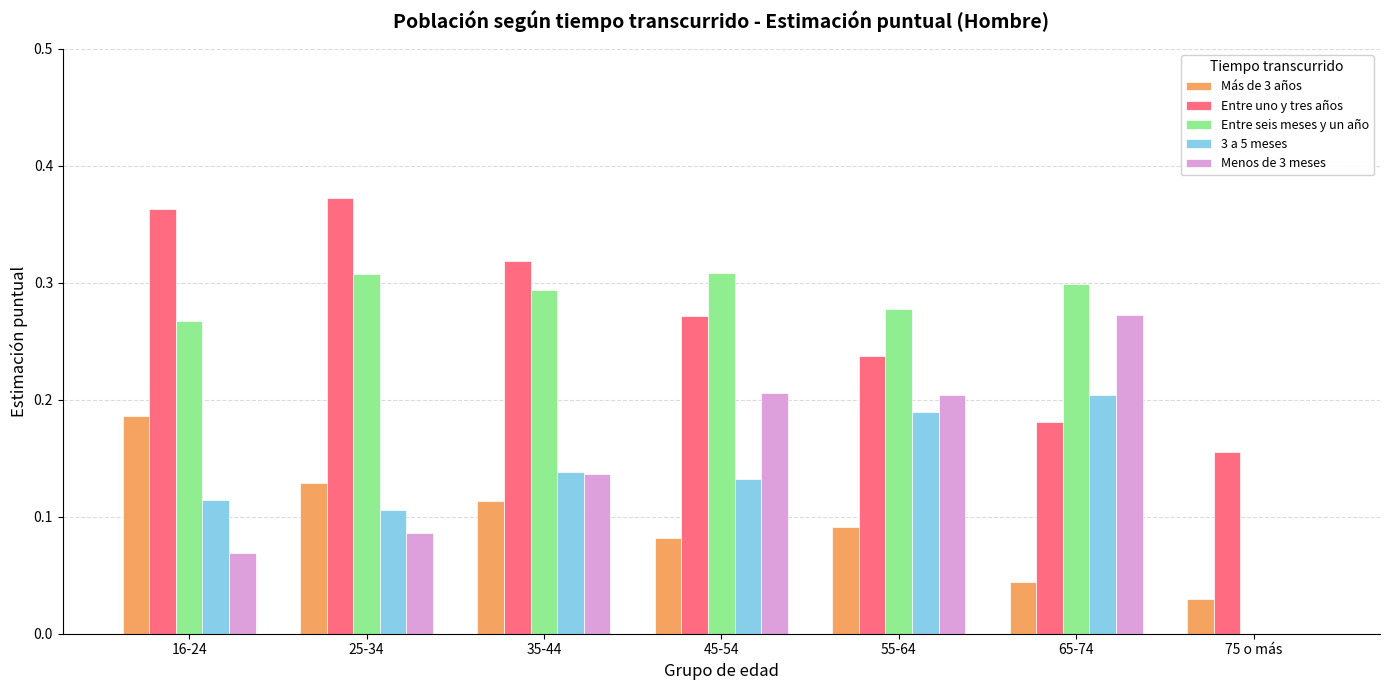

Which series has the largest total across all categories?

Entre uno y tres años